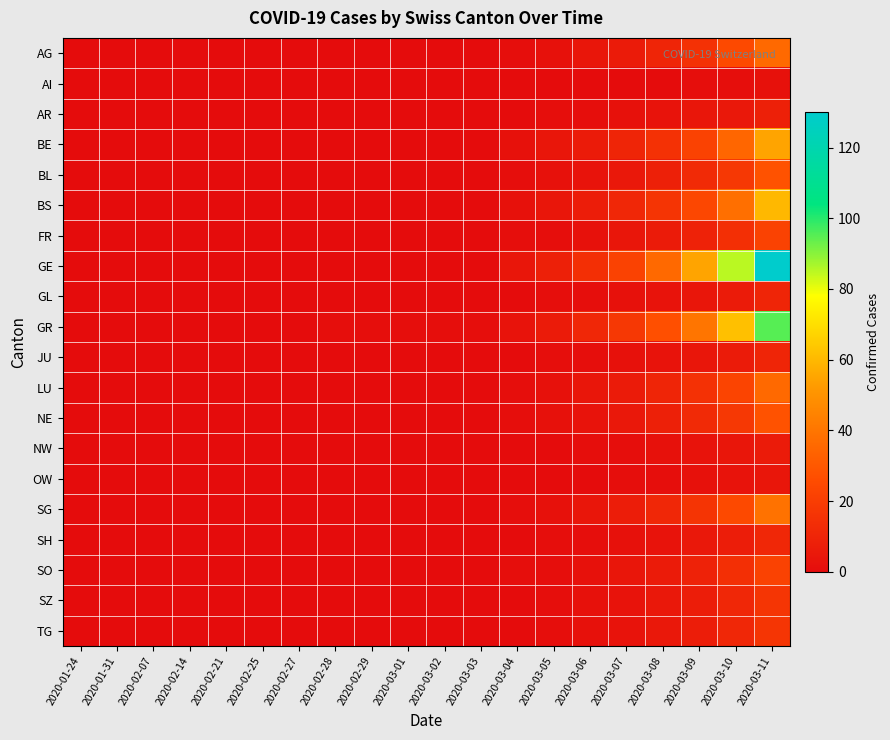

Which series has the widest spread of values?

GE